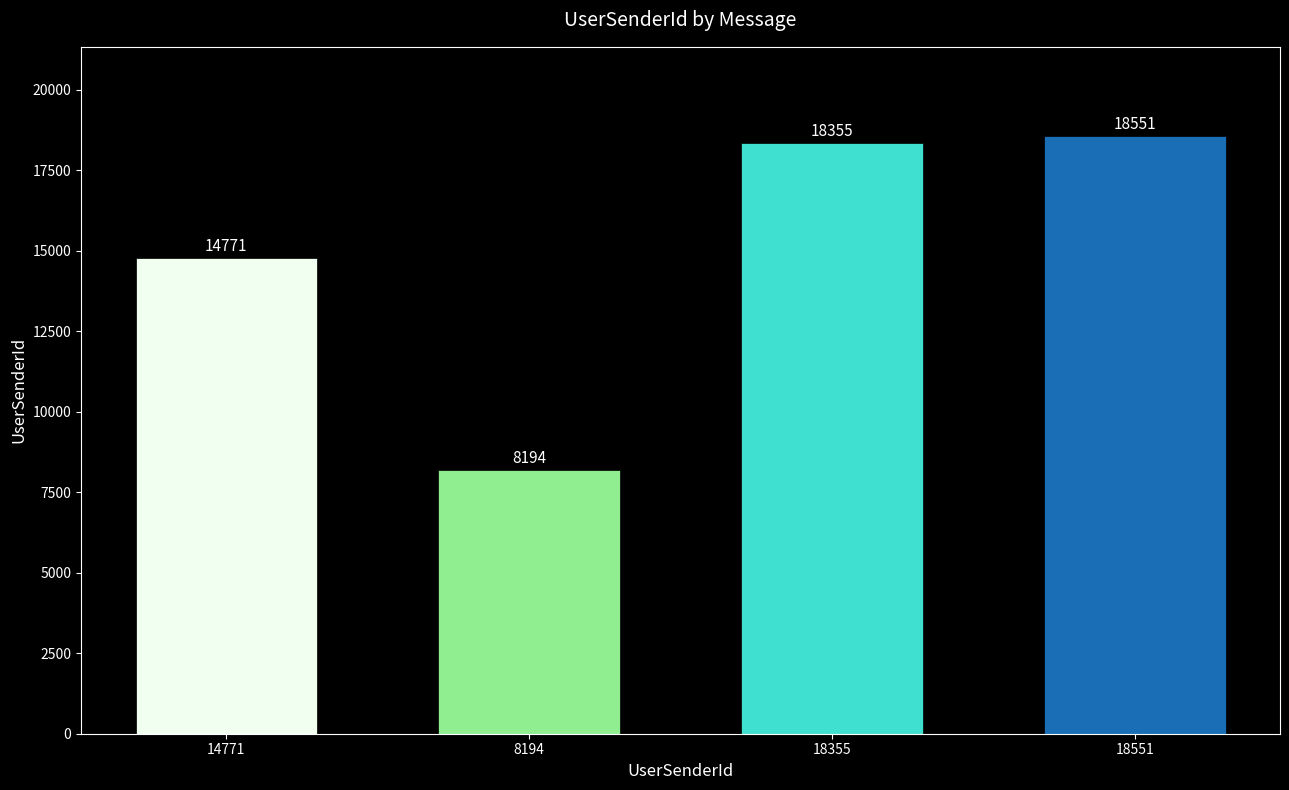

What is the average value?

14968